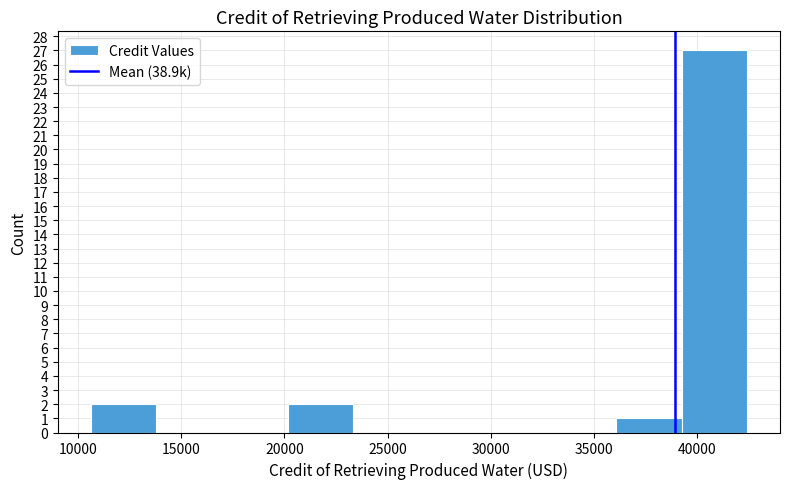

Which range on the x-axis has the tallest bar?

39000 to 42500